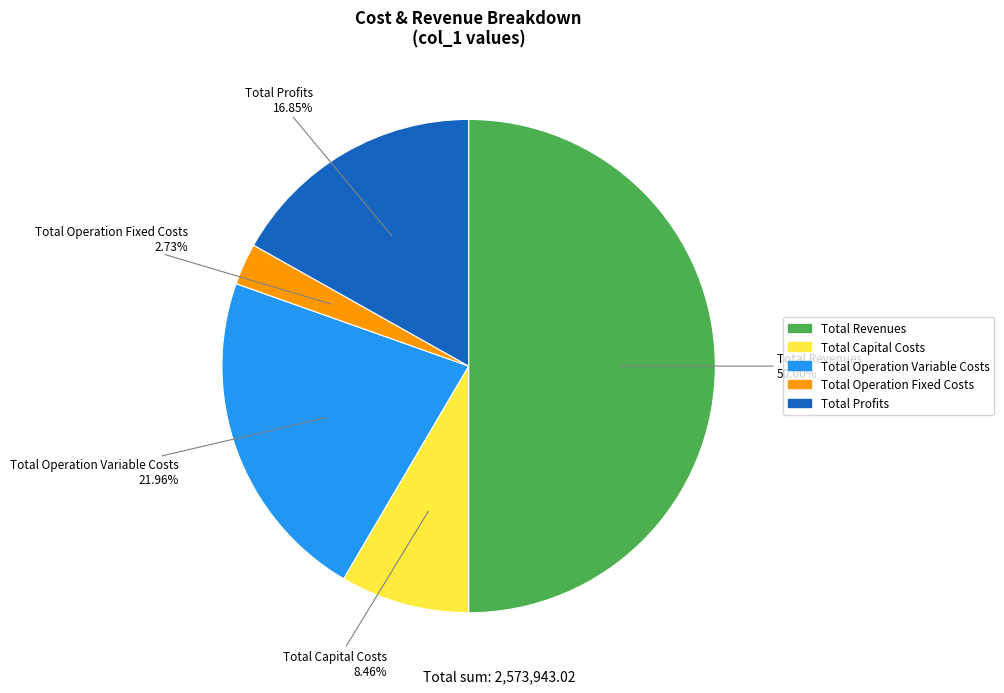

How many slices are in this pie chart?

5